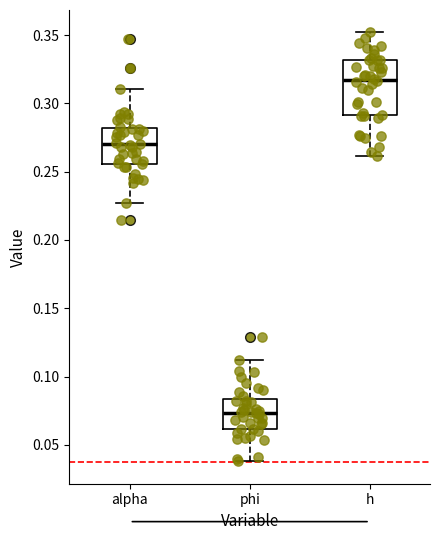

Where does the lower whisker of the box for alpha end on the y-axis? The values are not printed on the chart, so give them approximately, as read against the axis.

0.225